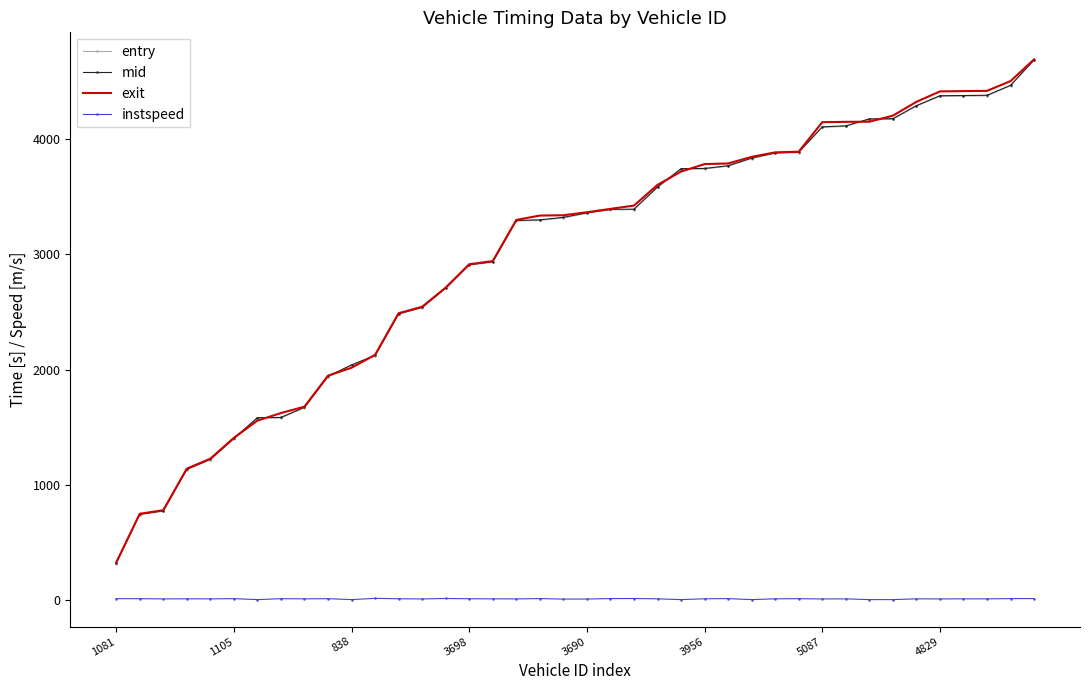

What is the minimum value for entry?

317.5